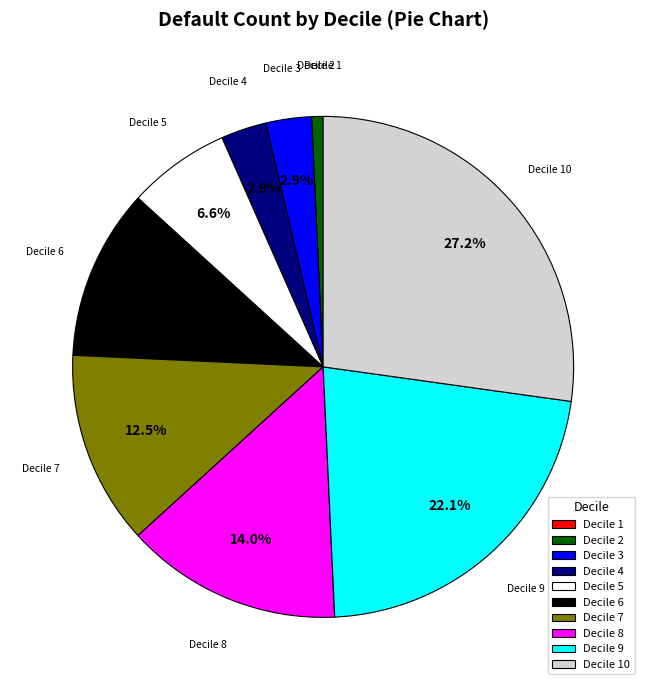

Does any single category account for the majority?

No